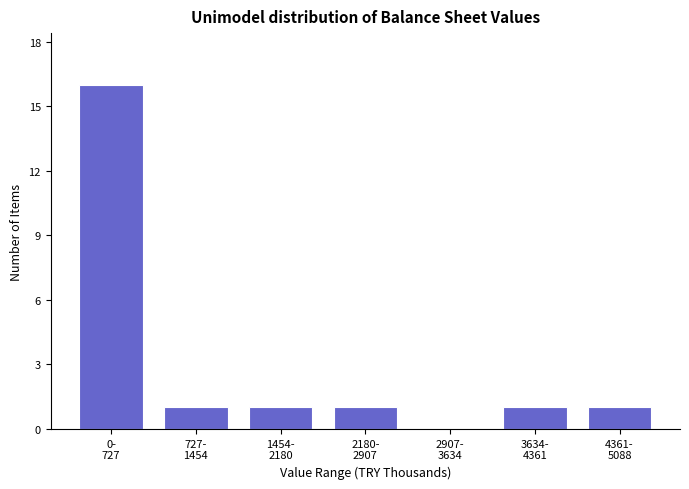

What is the greatest value displayed?

16